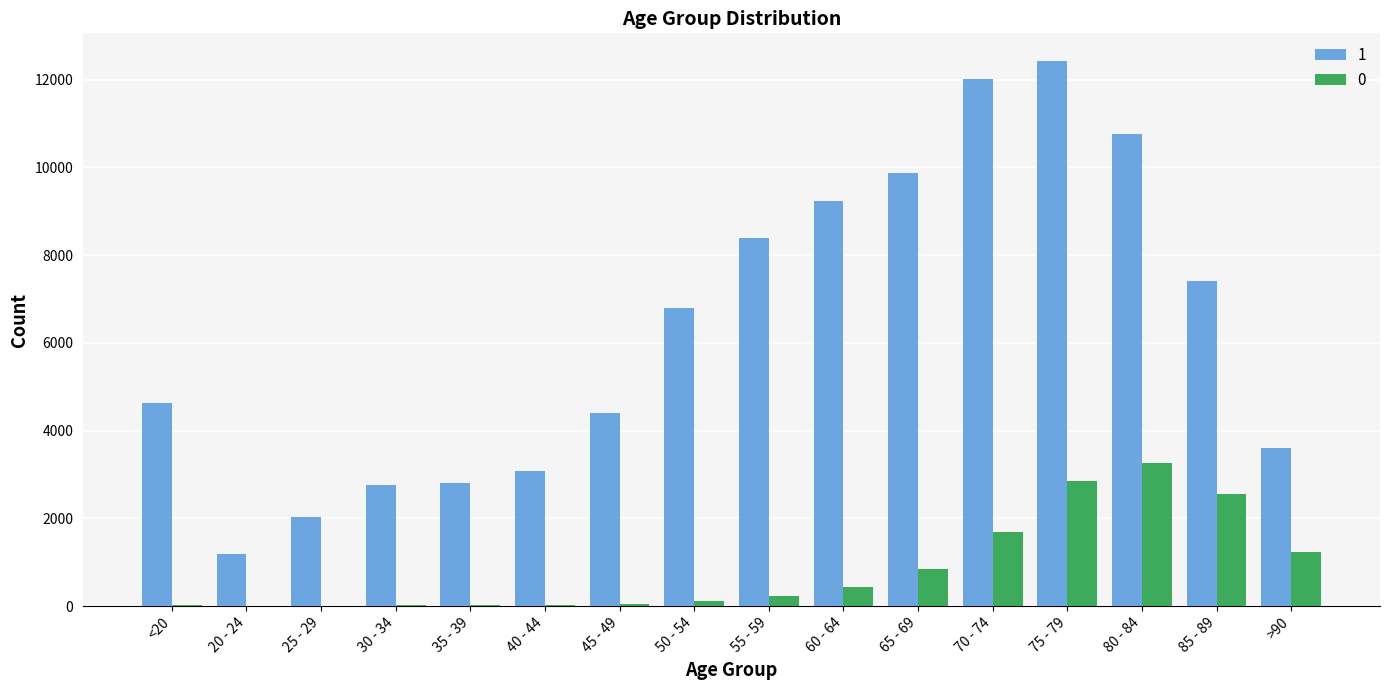

At which category is the sum across all series the highest?

75 - 79